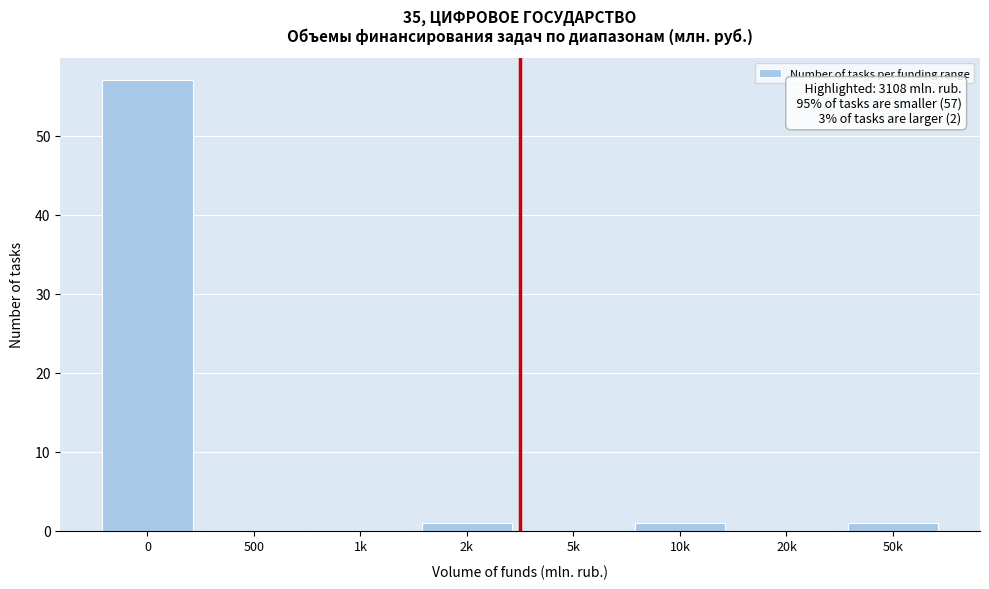

Reading left to right, what are all the values shown in this chart?

0=57	500=0	1k=0	2k=1	5k=0	10k=1	20k=0	50k=1